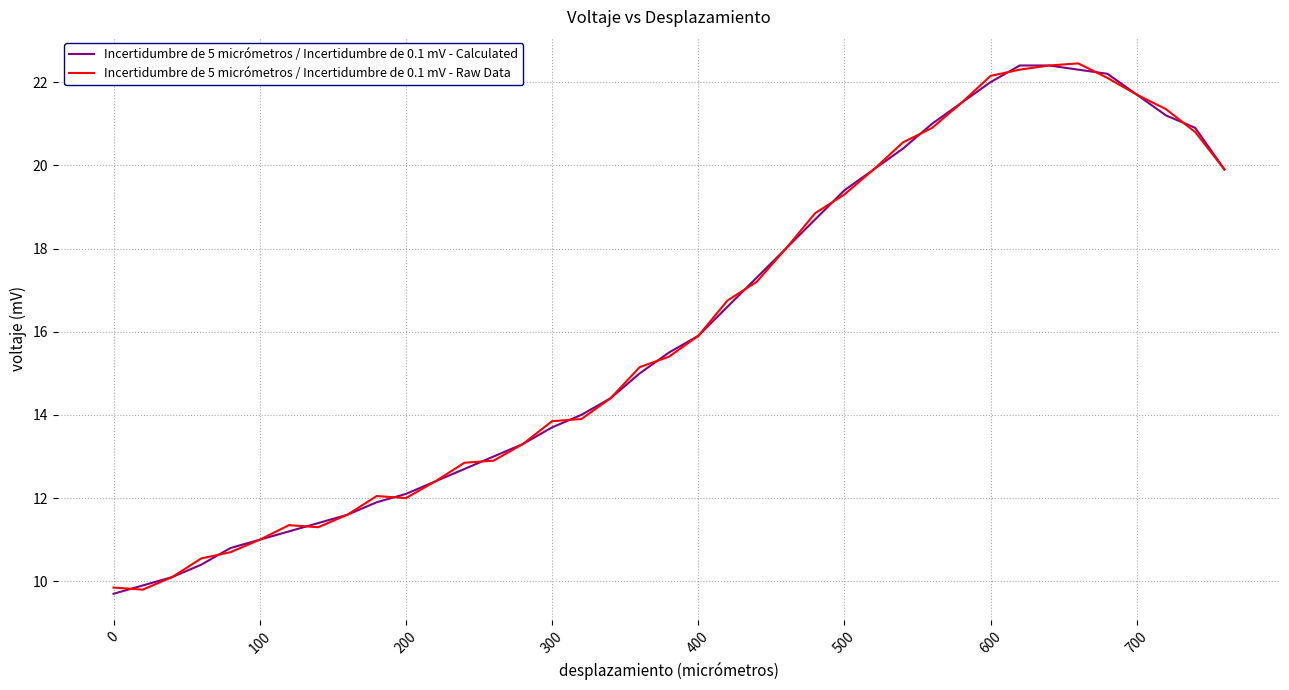

What is the lowest value of the Incertidumbre de 5 micrómetros / Incertidumbre de 0.1 mV - Calculated series?

9.7